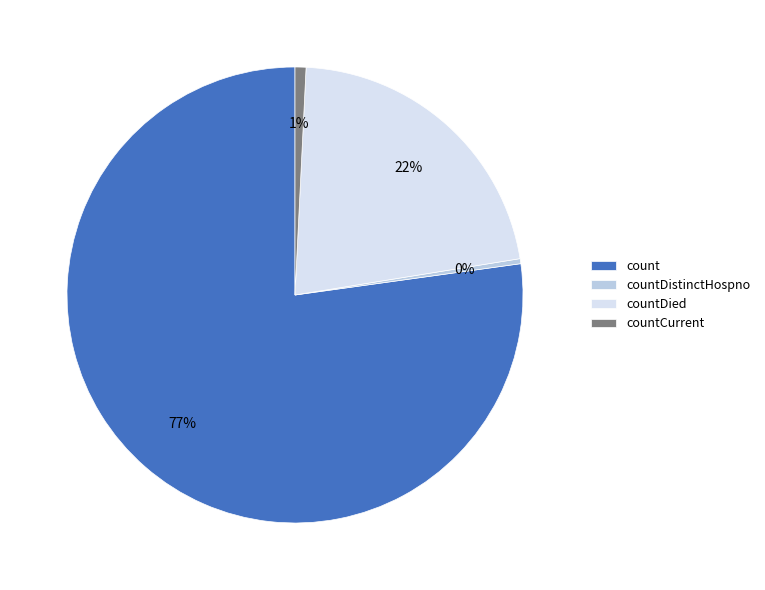

True or false: count accounts for 85% of the total.

False